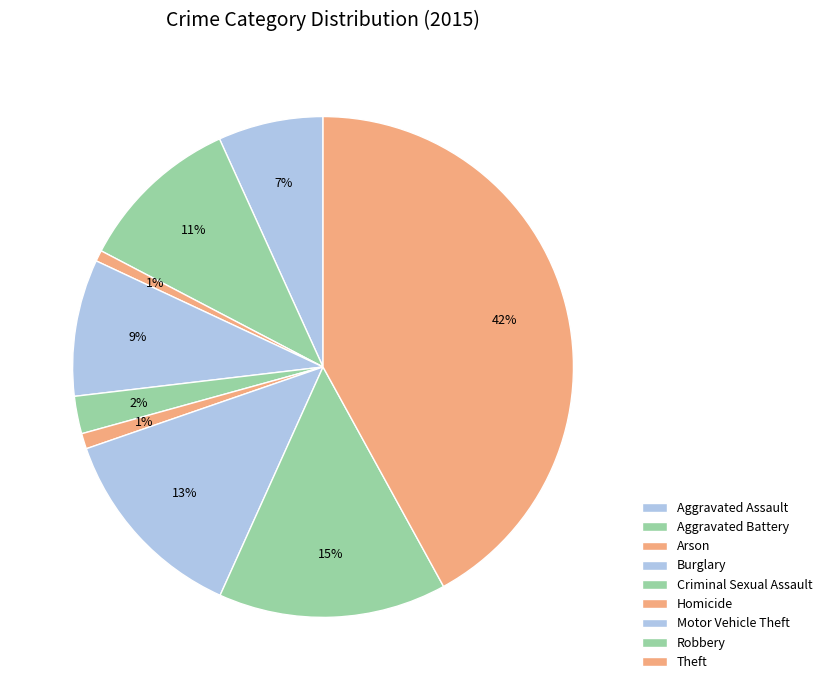

Count the number of slices in the pie.

9